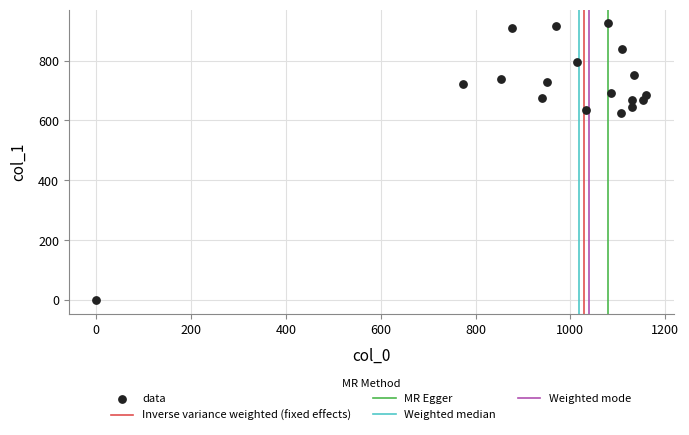

What is the range of X values (max minus min)?

1160.0